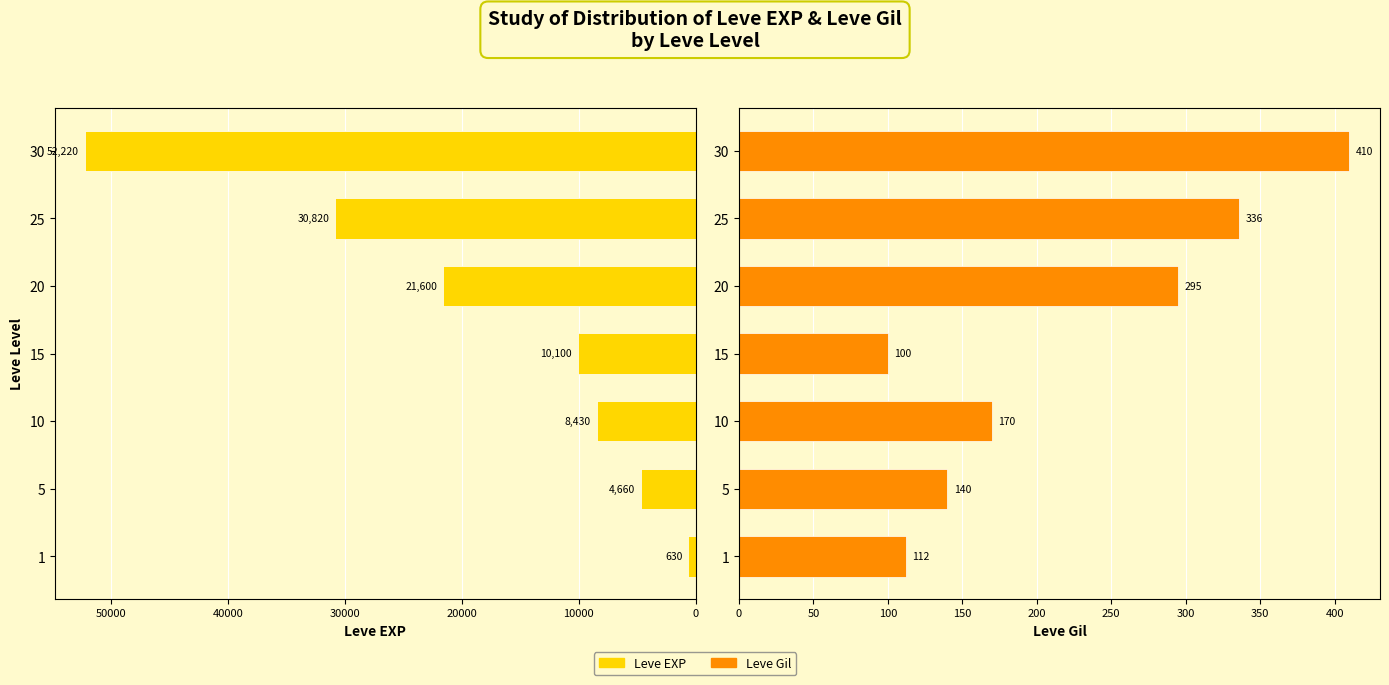

At 30, list the series in order from smallest to largest.

Leve Gil, Leve EXP